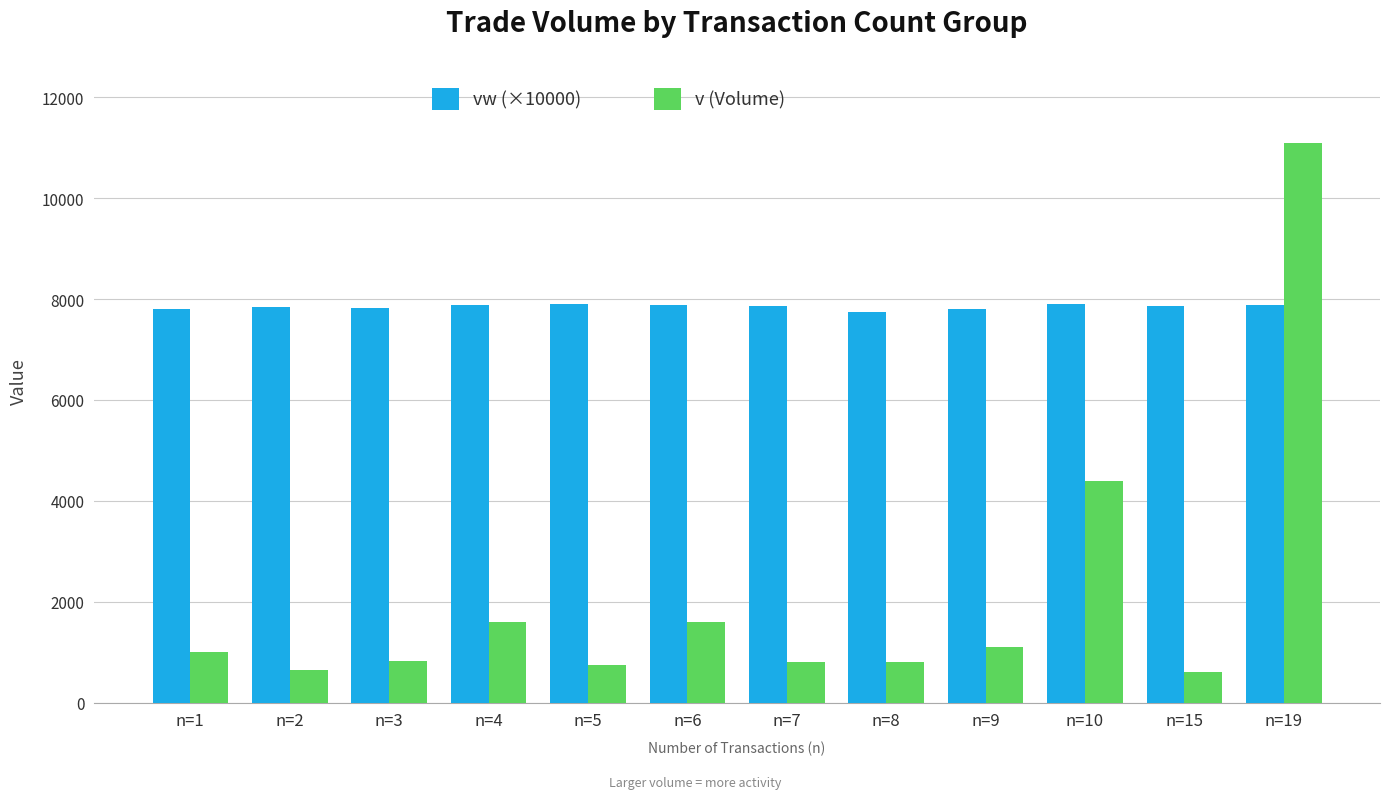

Is the value of vw (×10000) at n=10 greater than the value of v (Volume) at n=19?

No